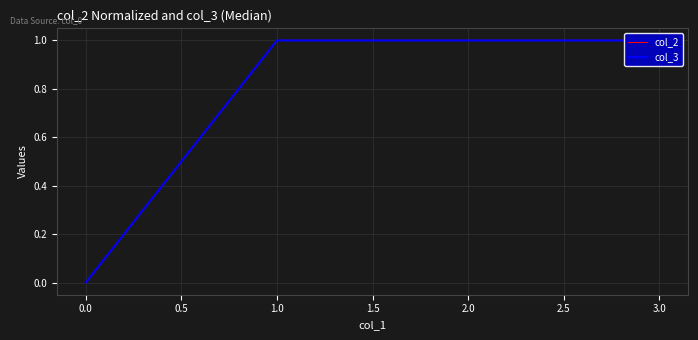

What are all the series names shown in the legend?

col_2, col_3